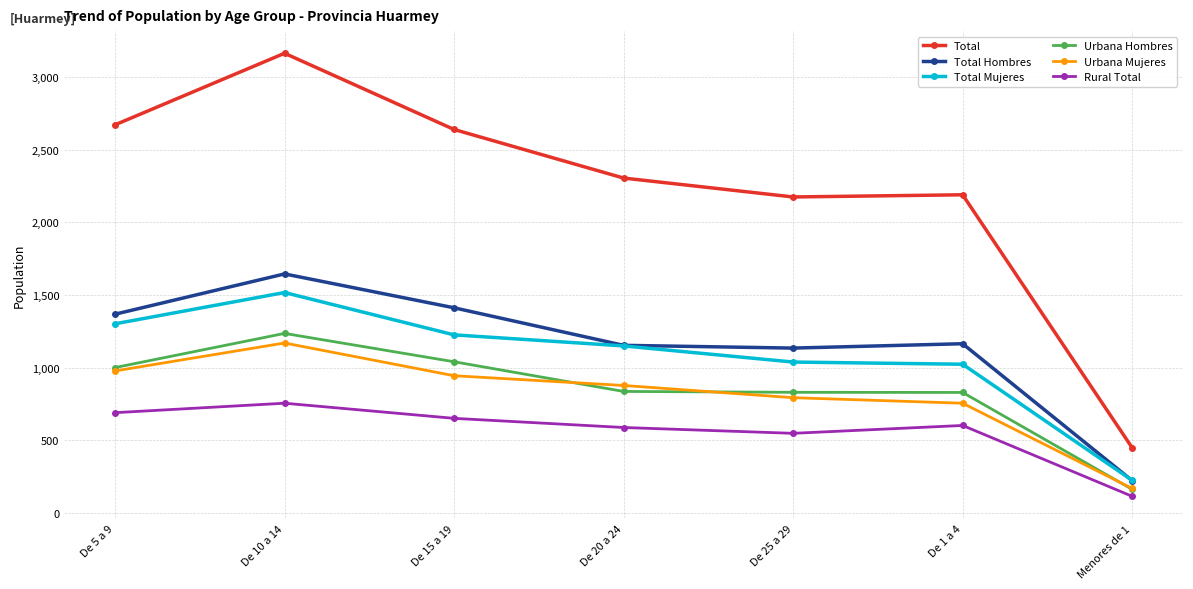

How many data points in Urbana Hombres are less than 837?

3